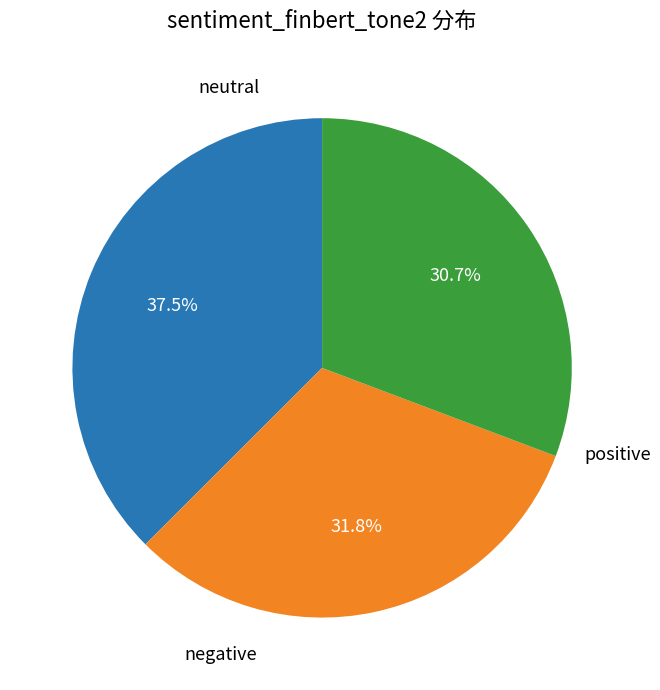

Rank the categories by value from lowest to highest.

positive, negative, neutral